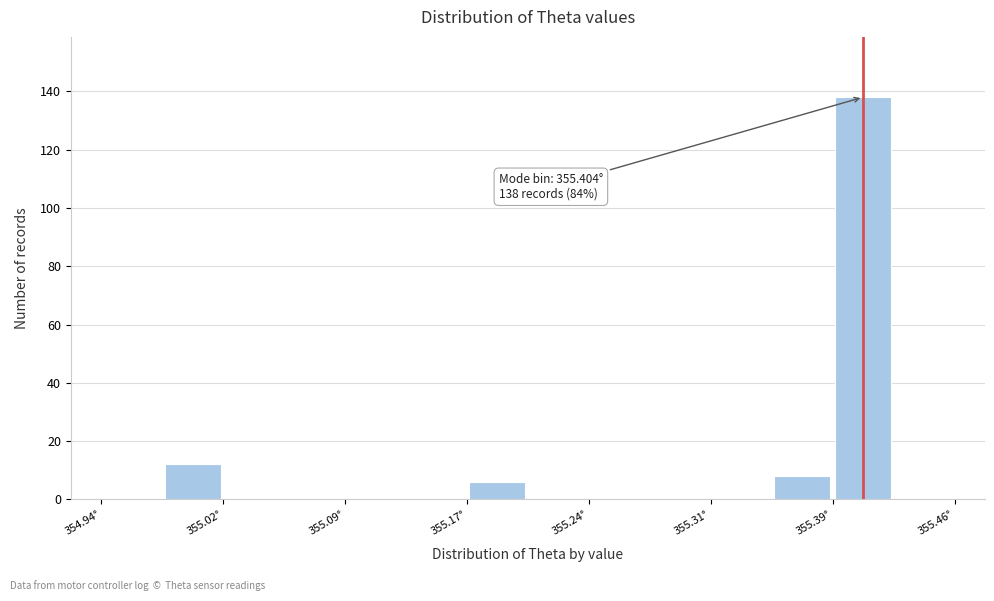

Around what value on the x-axis is the tallest bar? Give the approximate position of its centre, as read against the axis.

355.40